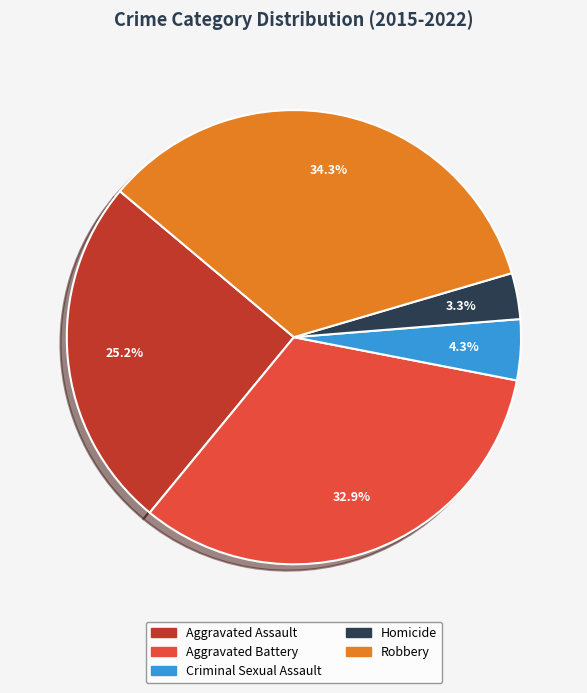

Rank the categories by value from lowest to highest.

Homicide, Criminal Sexual Assault, Aggravated Assault, Aggravated Battery, Robbery